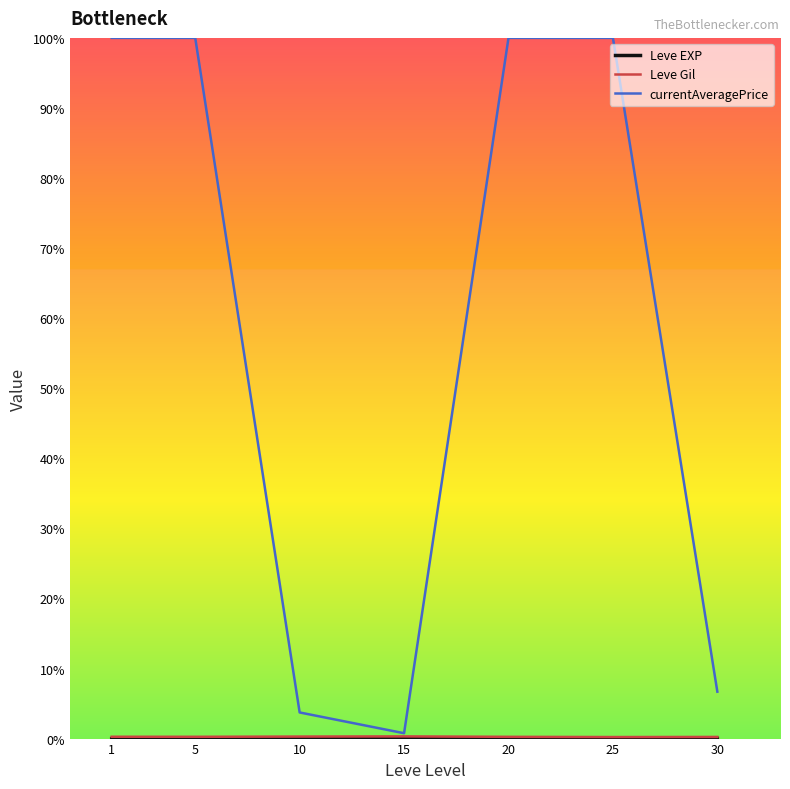

The value of Leve Gil at 15 is 316.7. True or false?

False